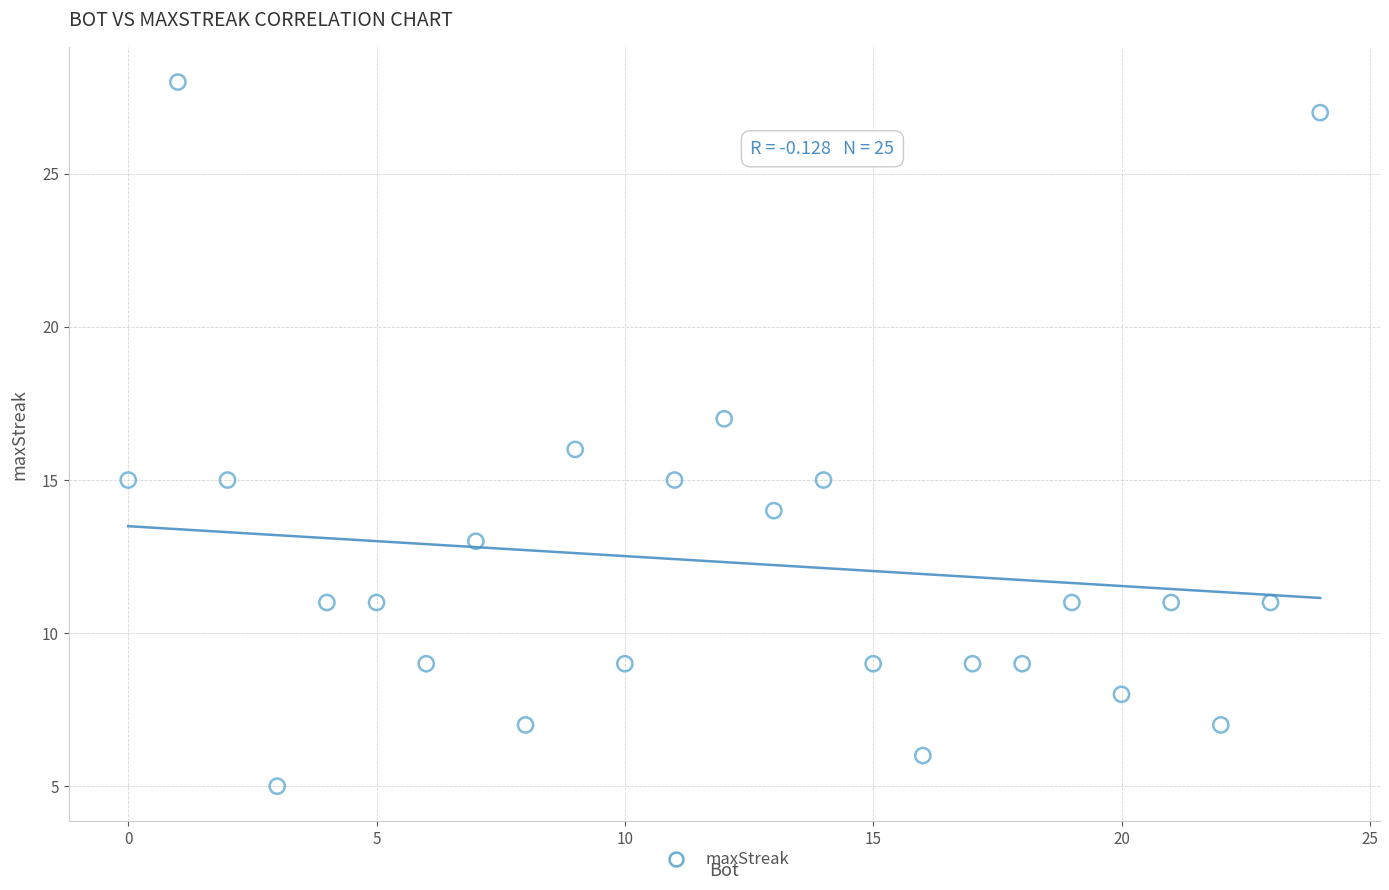

What is the range of Y values (max minus min)?

23